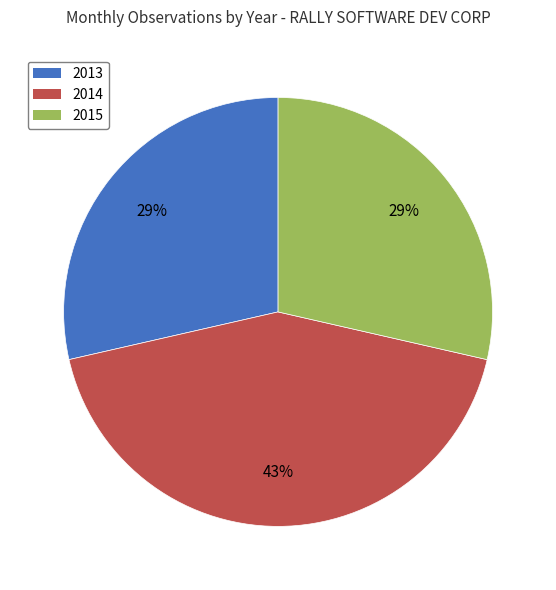

Does 2013 represent more than half of the total?

No